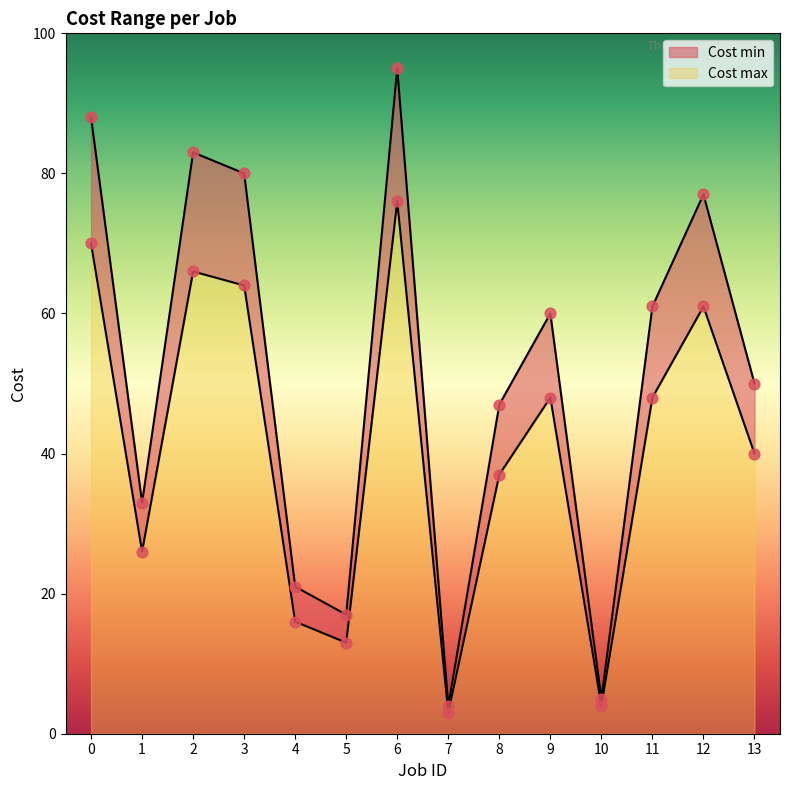

What are all the series names shown in the legend?

Cost min, Cost max